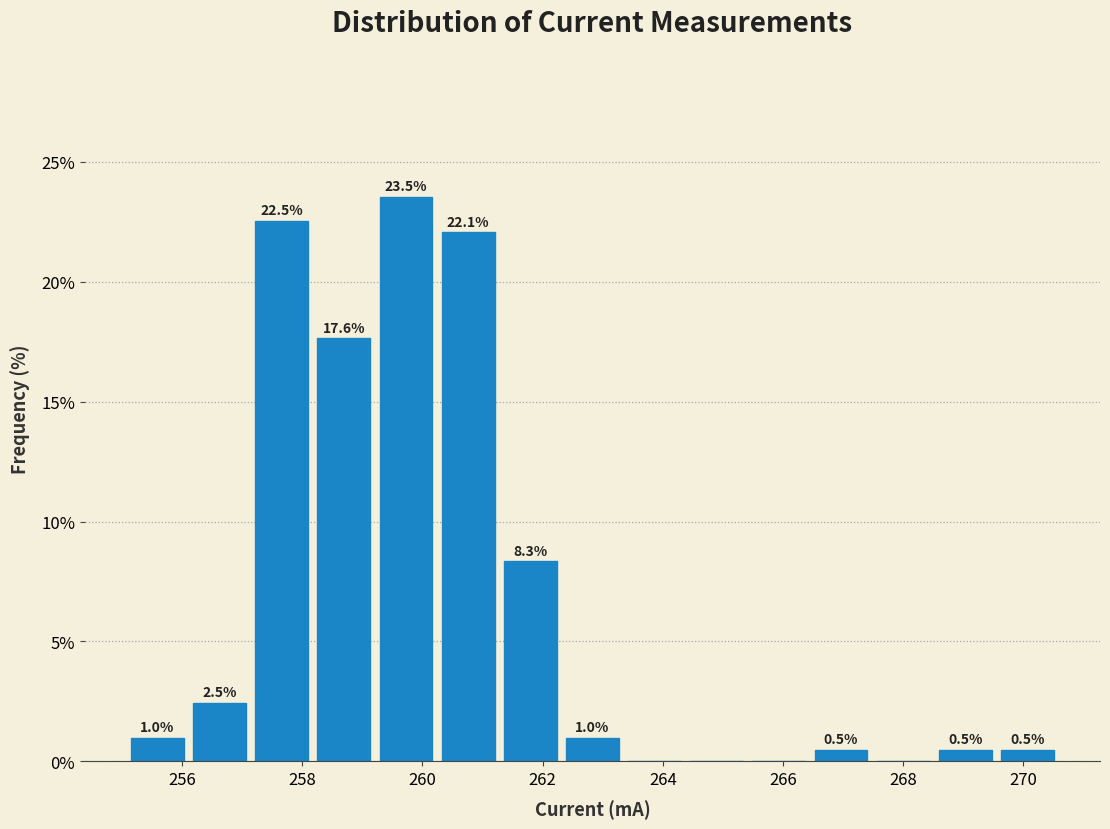

Over which range of the x-axis is the bar tallest?

259.2 to 260.2